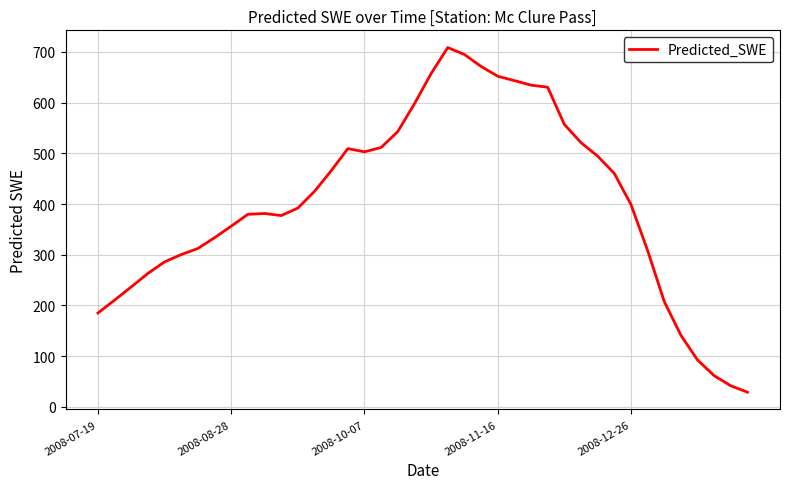

What is the smallest value displayed?

28.9